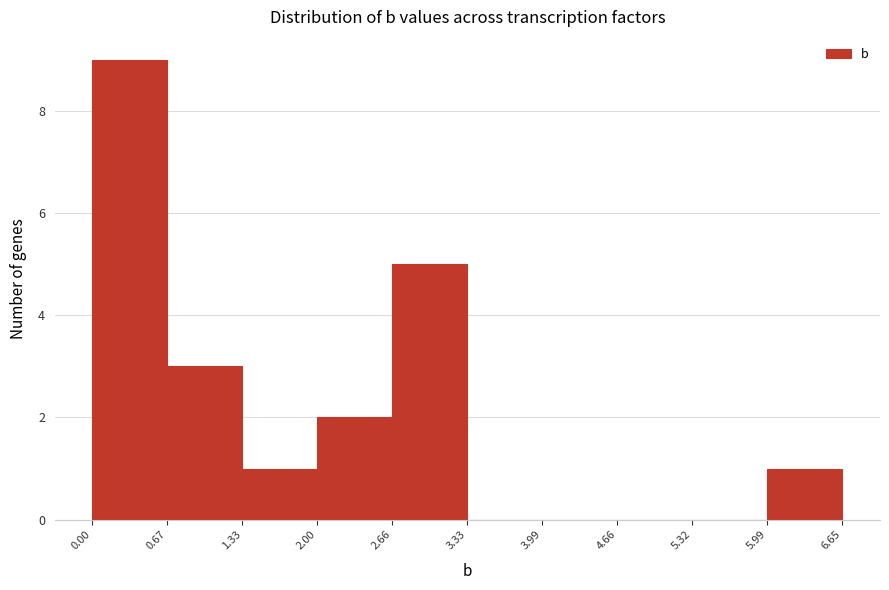

Reading left to right, list every bar in this chart as the range it spans on the x-axis followed by its height. The values are not printed on the chart, so give them approximately, as read against the axis.

0.00 to 0.67: 9
0.67 to 1.33: 3
1.33 to 2.00: 1
2.00 to 2.66: 2
2.66 to 3.33: 5
3.33 to 3.99: 0
3.99 to 4.66: 0
4.66 to 5.32: 0
5.32 to 5.99: 0
5.99 to 6.65: 1